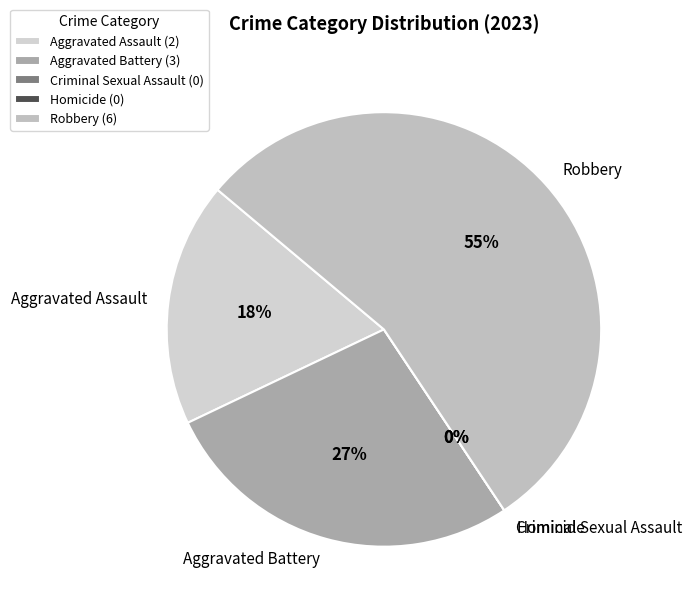

Which category has the biggest portion of the pie?

Robbery